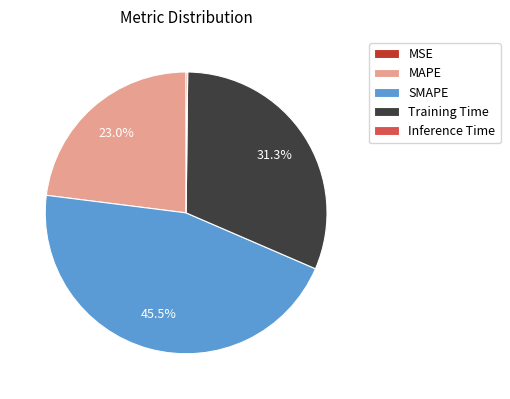

Which has a higher value, MAPE or SMAPE?

SMAPE